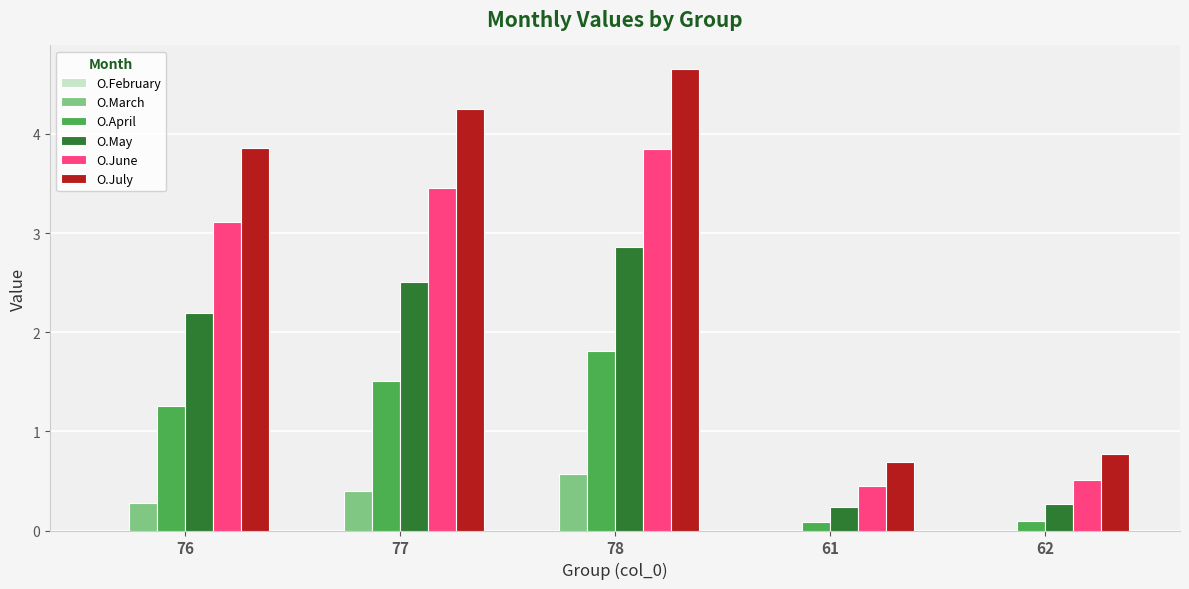

What is the approximate value of O.May at 77?

2.5